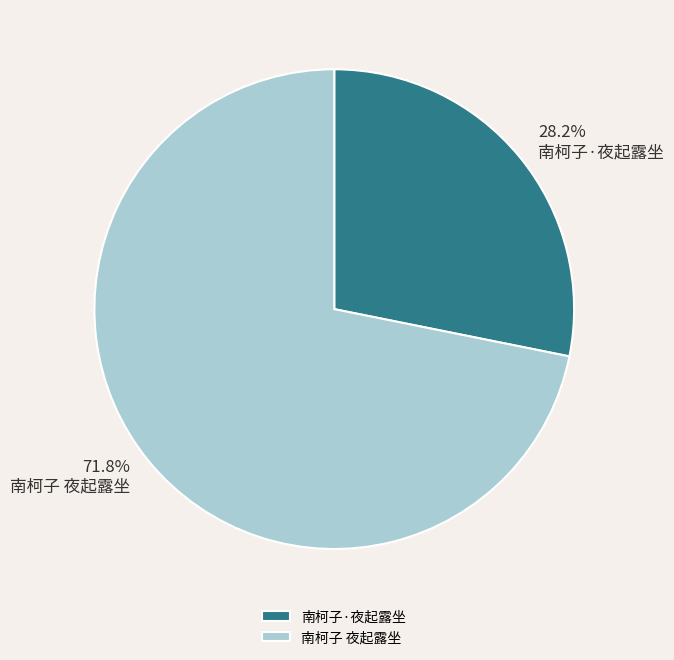

How many segments does this pie chart have?

2